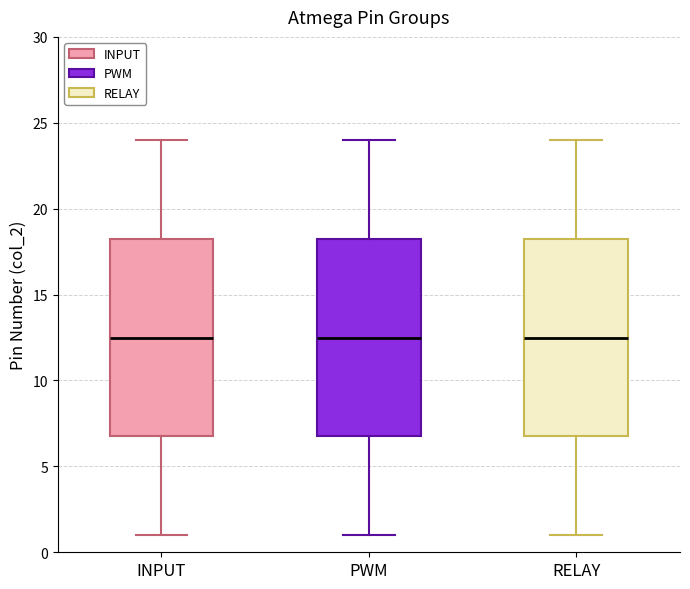

Where is the upper edge of the box for RELAY on the y-axis? The values are not printed on the chart, so give them approximately, as read against the axis.

18.5